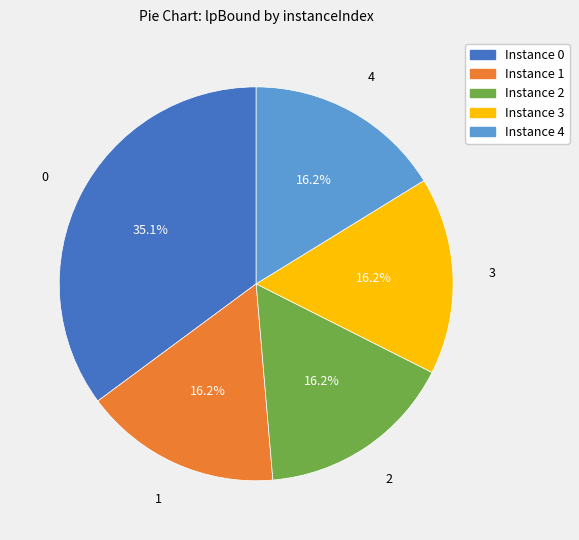

How many segments does this pie chart have?

5